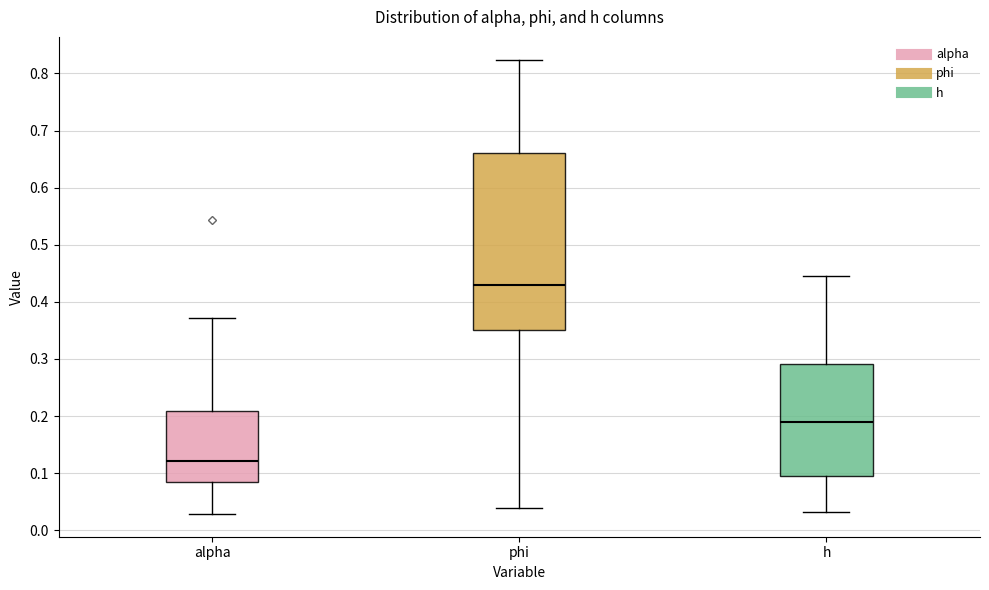

Which box is the tallest, from its lower edge to its upper edge?

phi